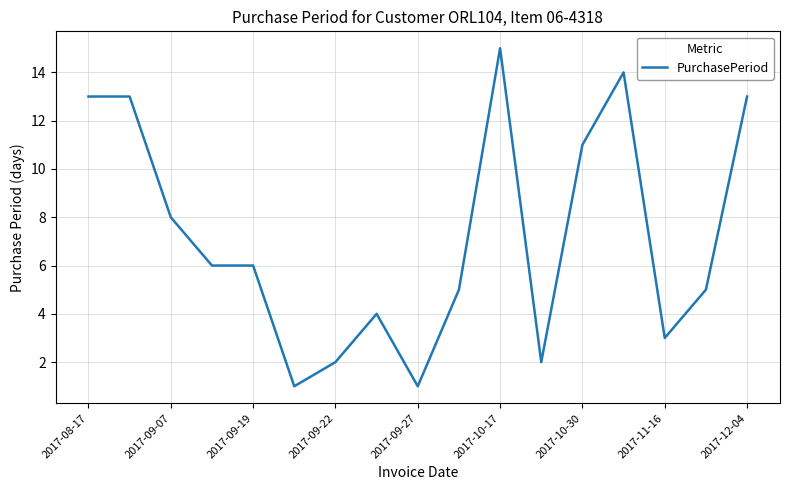

What is the average value?

7